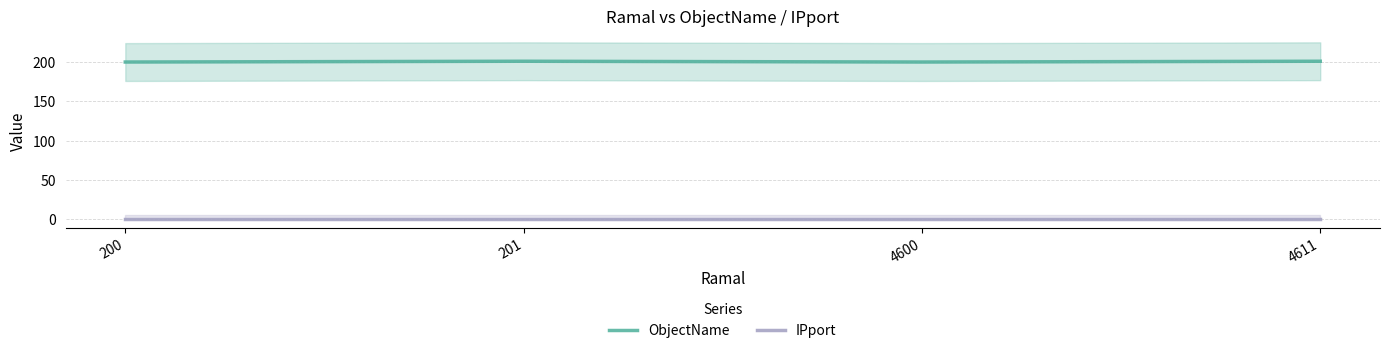

Reading right to left, list all the values displayed in this chart.

ObjectName: 201	200	201	200
IPport: 0	0	0	0